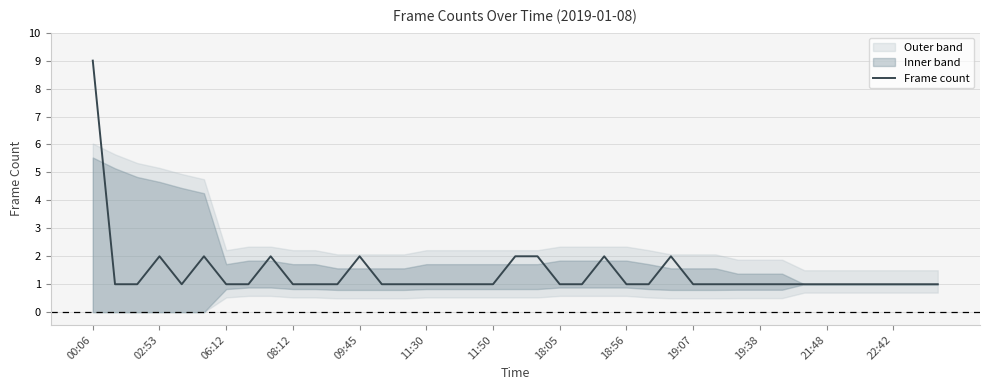

How many interior local peaks (higher than both neighbors) does the data have?

6